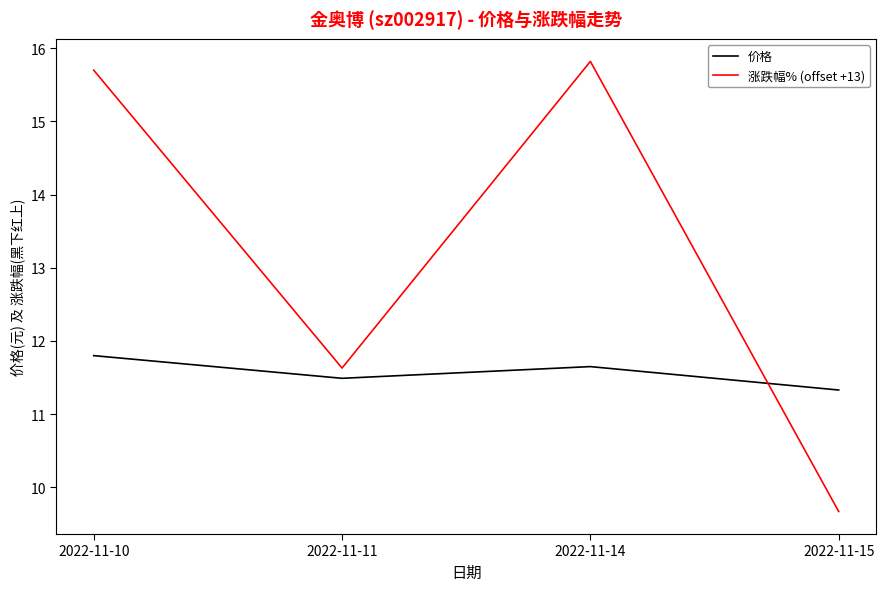

Reading left to right, extract all data points from this chart.

价格: 11.8	11.5	11.7	11.3
涨跌幅% (offset +13): 15.7	11.6	15.8	9.7